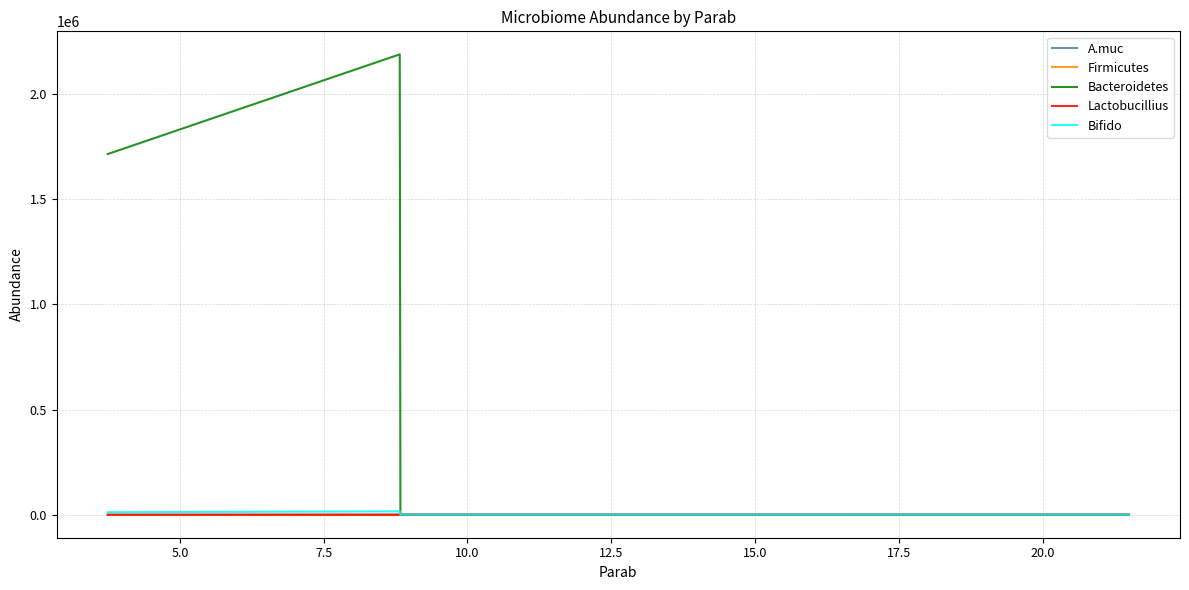

What is the maximum value shown in the chart?

2188650.3